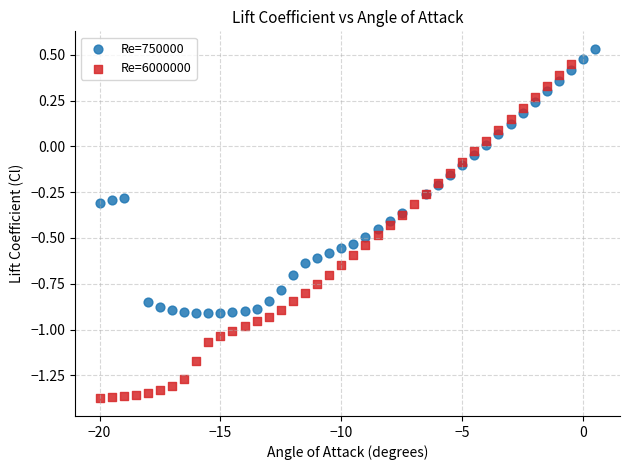

Which series has the largest Y range (max minus min)?

Re=6000000